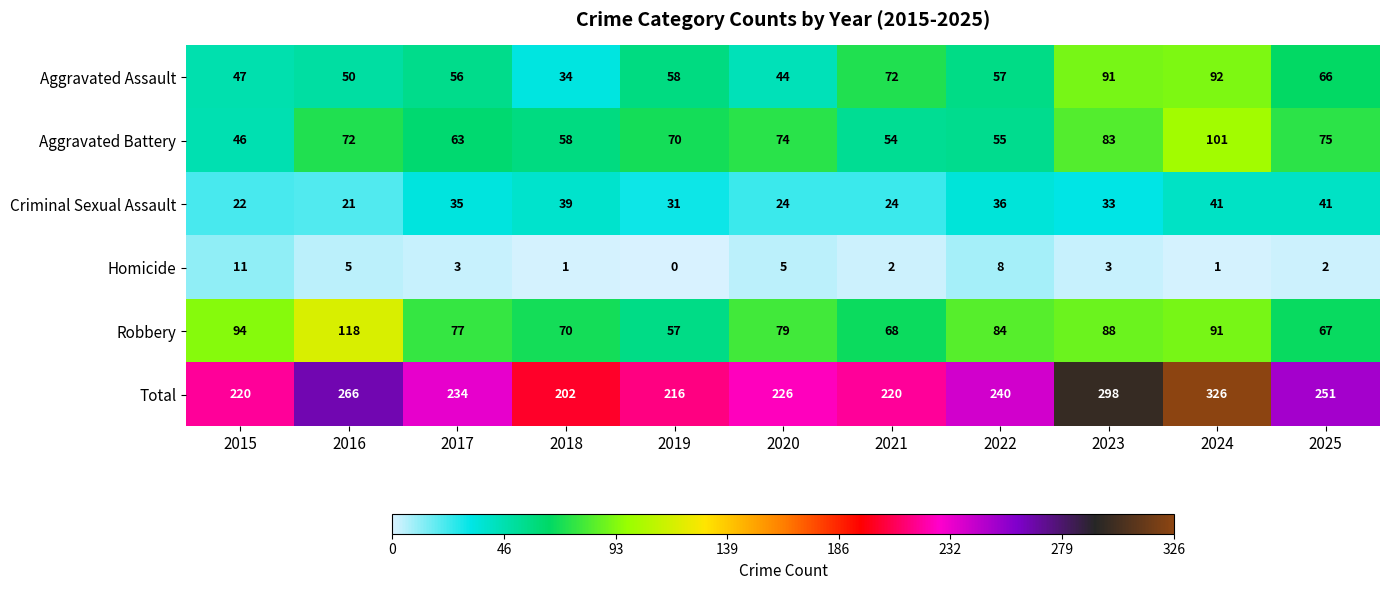

What is the approximate value of Robbery at 2019, to the nearest 5?

55